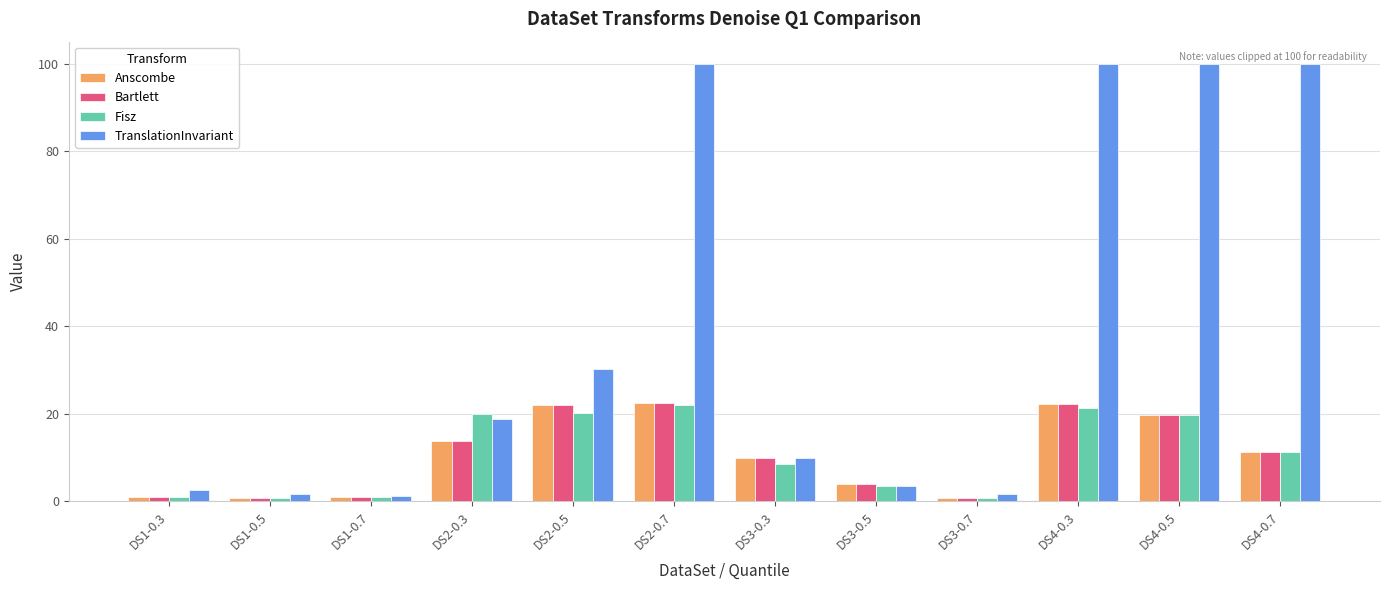

Which series has the largest total across all categories?

TranslationInvariant